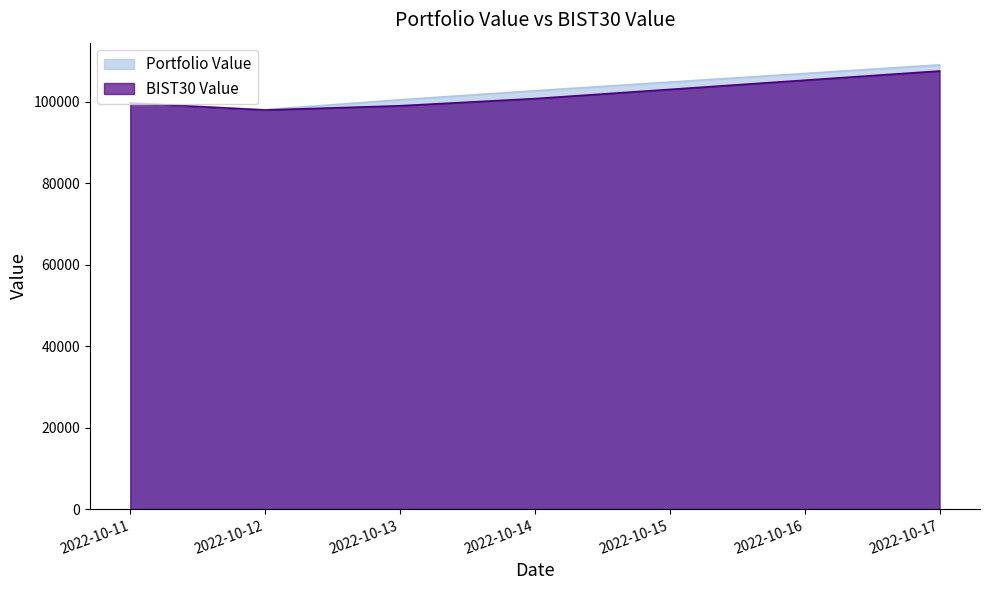

Does the chart display data point markers on the line(s)?

No